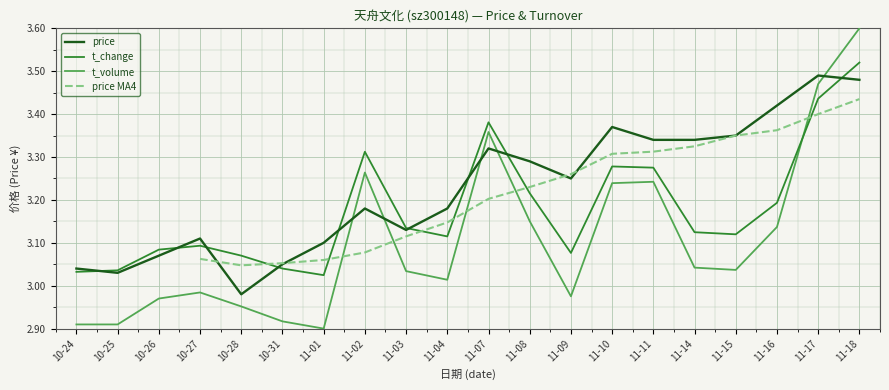

Where does the t_volume series first go above 3?

11-02